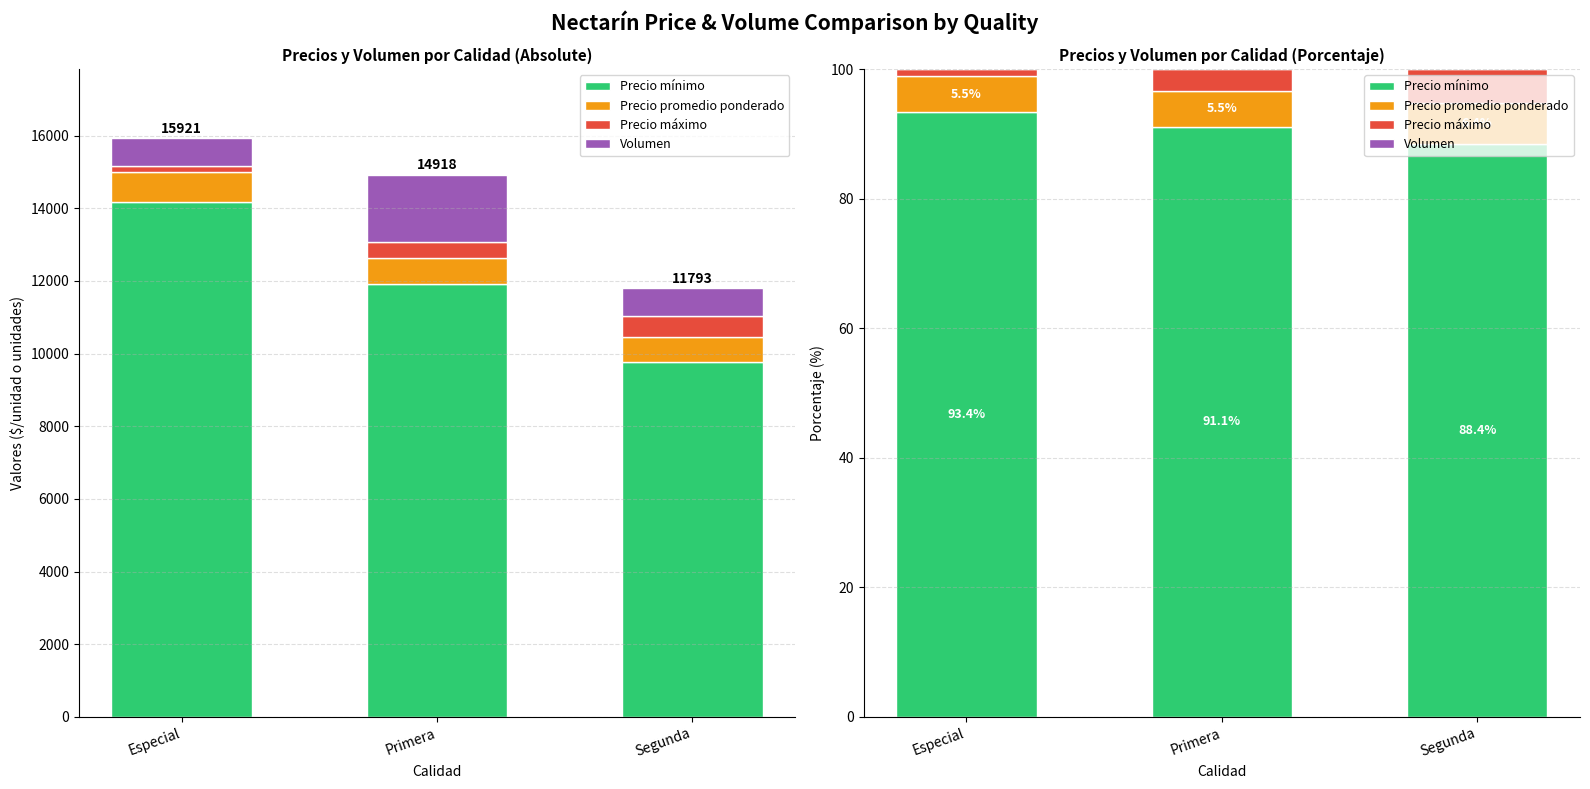

How many data points does each series have?

3